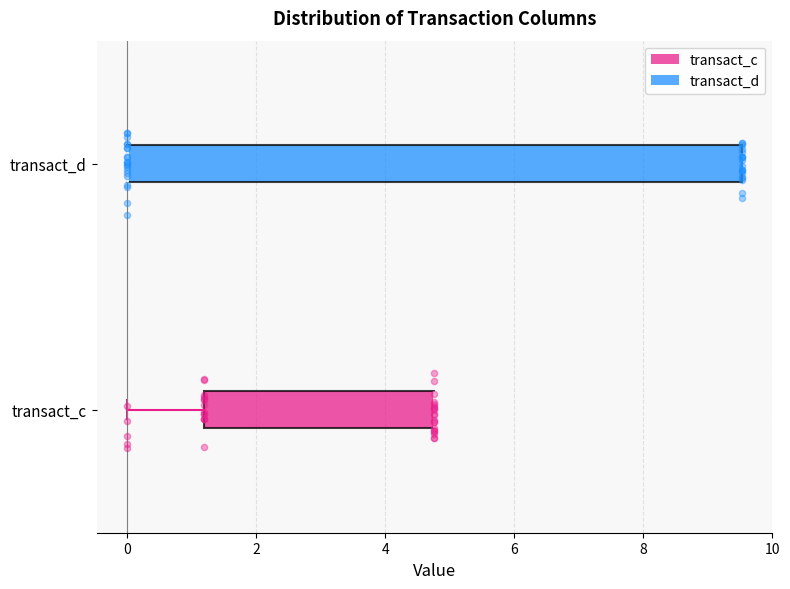

Reading bottom to top, transcribe this box plot: for each box, give where its median line is, the range the box spans, and where its two whiskers end, as read against the x-axis. The values are not printed on the chart, so give them approximately, as read against the axis.

transact_c: median 4.8 (drawn on the box's right edge), box 1.2 to 4.8, whiskers 0.0 to 4.8
transact_d: median 0.0 (drawn on the box's left edge), box 0.0 to 9.6, whiskers 0.0 to 9.6